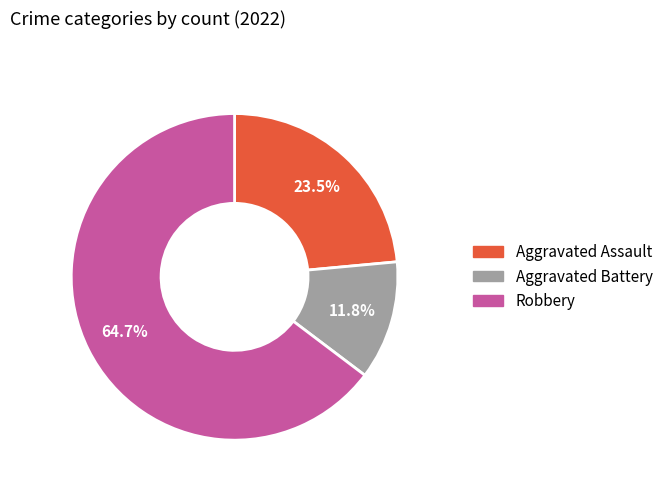

Does Aggravated Assault account for over 50% of the chart?

No